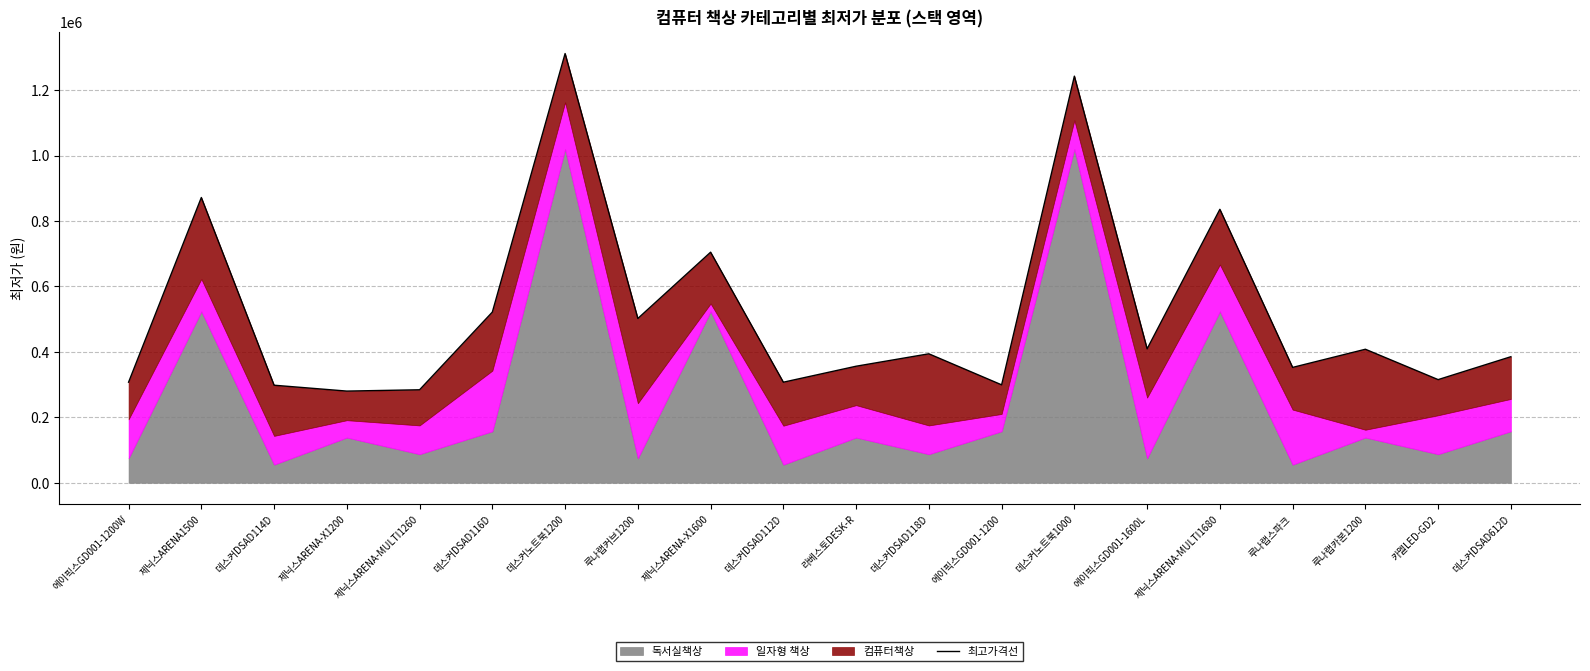

What is the value of the 11th point from the left?

356280